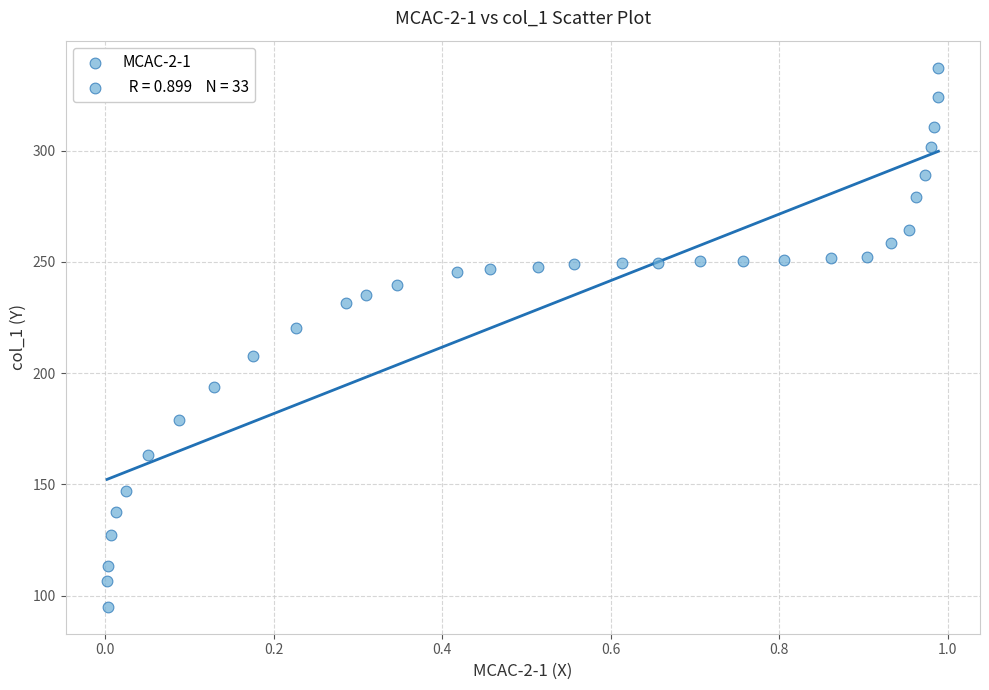

What is the range of X values (max minus min)?

1.0